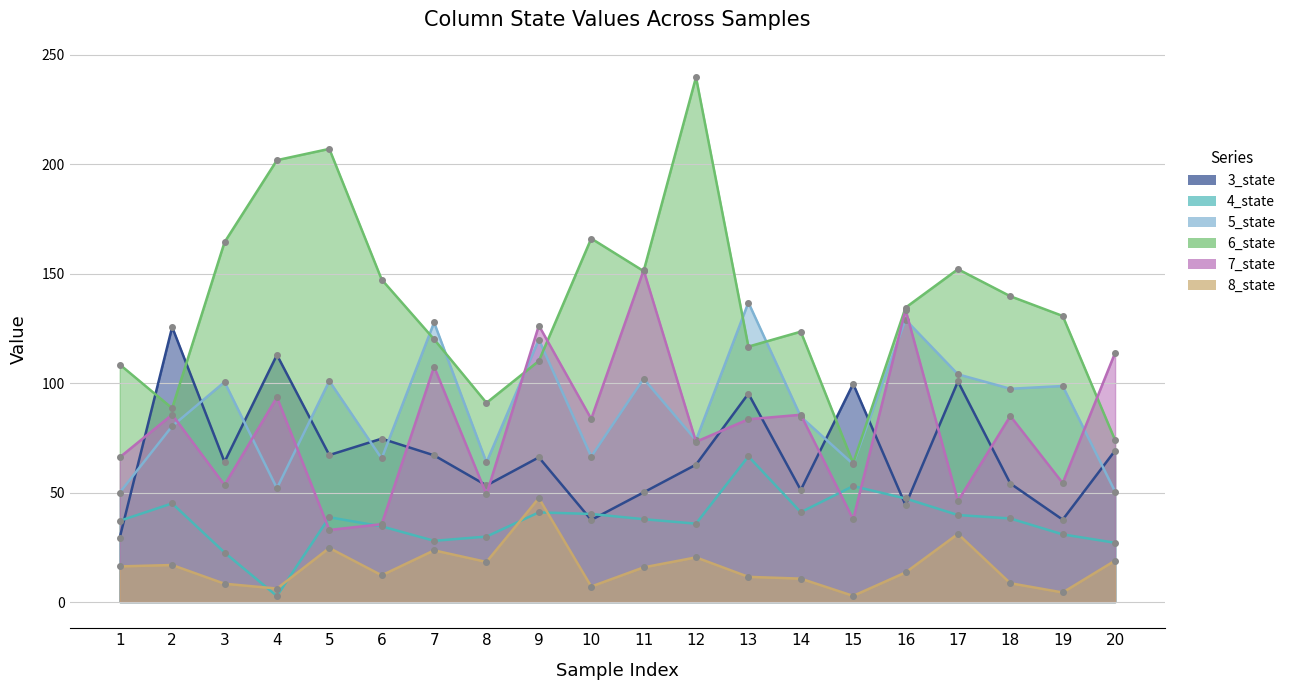

Rank the categories by 6_state value from lowest to highest.

15, 20, 2, 8, 1, 9, 13, 7, 14, 19, 16, 18, 6, 11, 17, 3, 10, 4, 5, 12